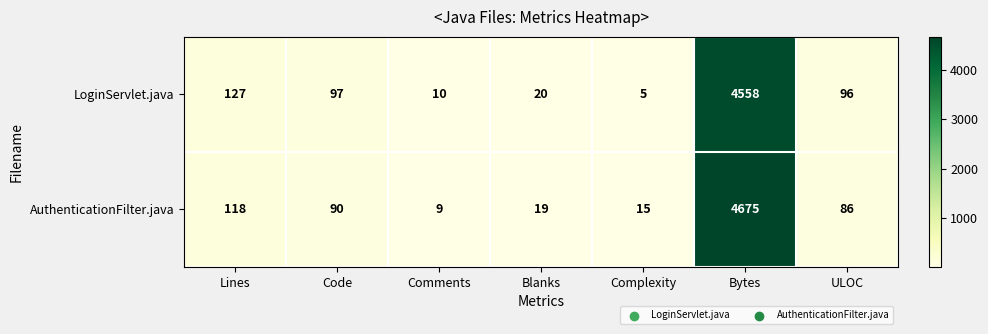

Is the value of LoginServlet.java at ULOC greater than the value of AuthenticationFilter.java at Complexity?

Yes